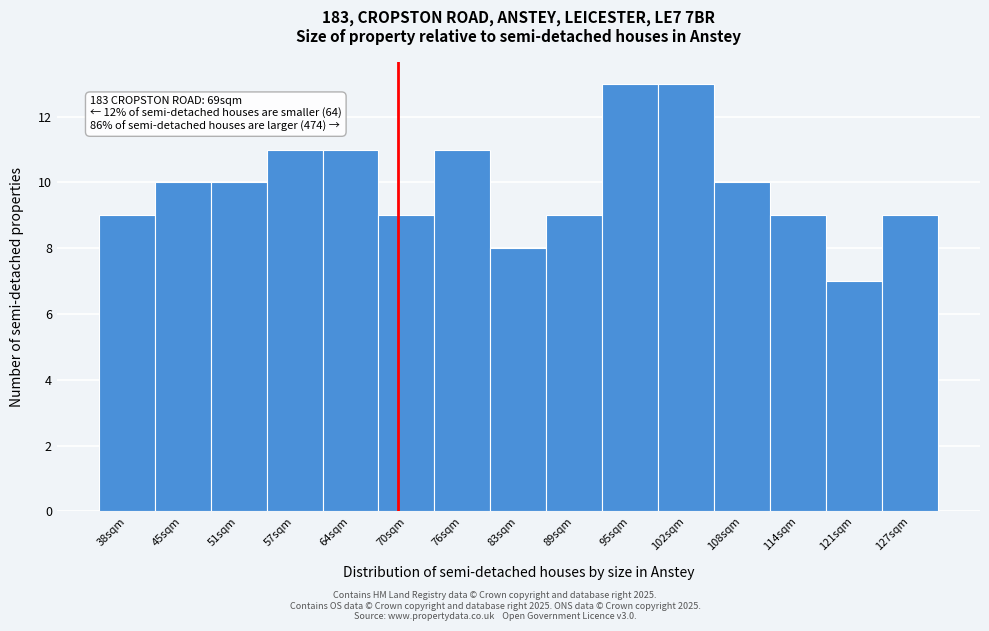

Reading left to right, extract all data points from this chart.

9	10	10	11	11	9	11	8	9	13	13	10	9	7	9